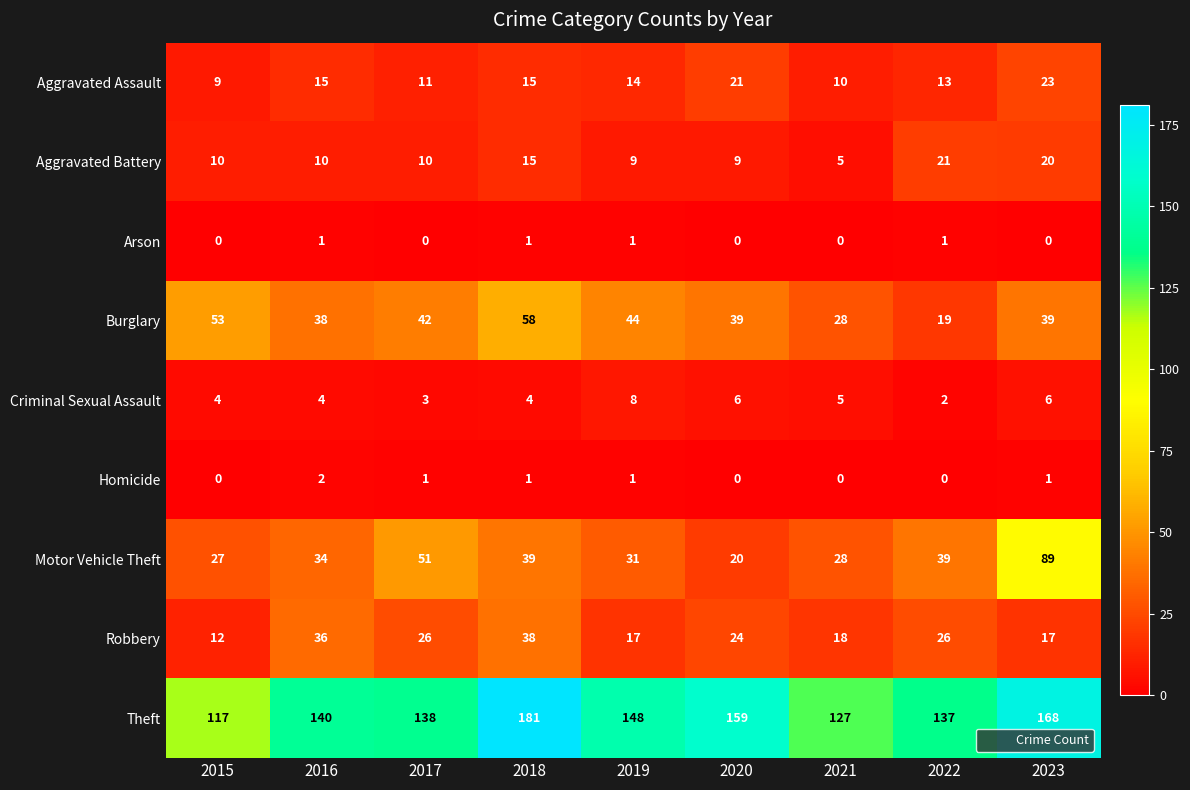

What is the maximum value for Aggravated Battery?

21